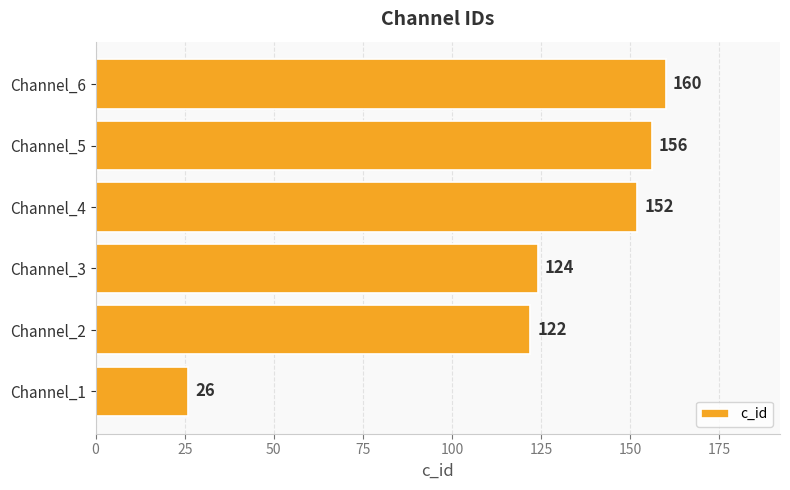

At which label is the value closest to 93?

Channel_2